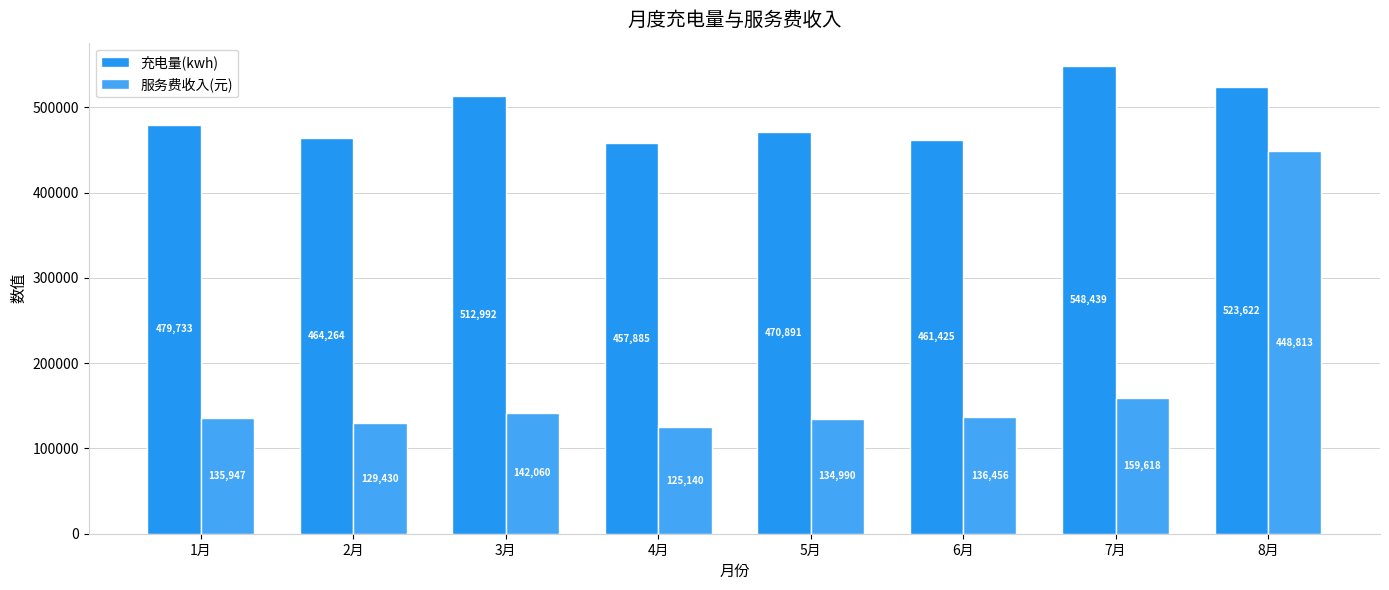

The value of 充电量(kwh) at 8月 is 523622.3. True or false?

True